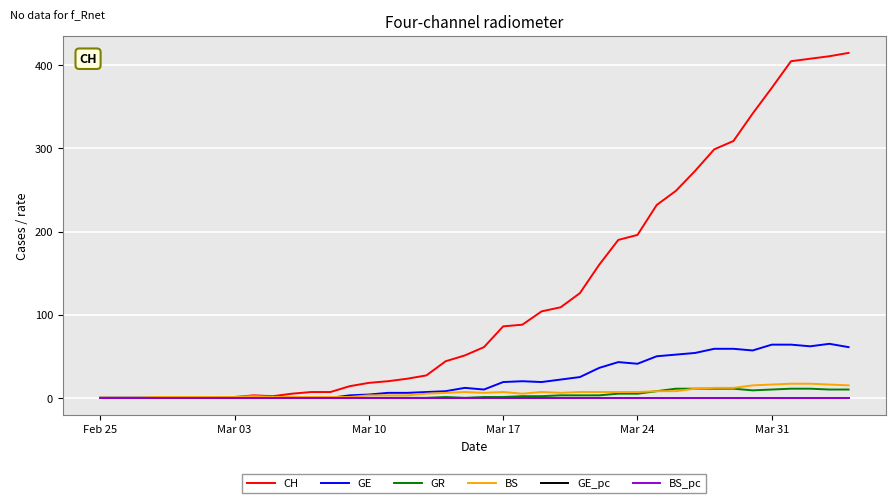

Which series has the largest total across all categories?

CH